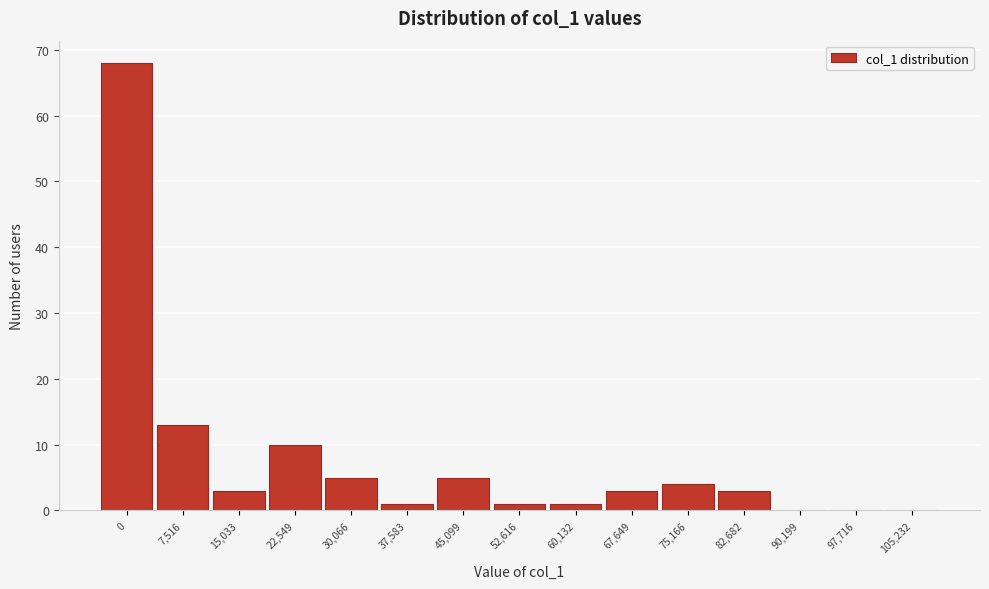

Reading left to right, list all the values displayed in this chart.

0=68	7,516=13	15,033=3	22,549=10	30,066=5	37,583=1	45,099=5	52,616=1	60,132=1	67,649=3	75,166=4	82,682=3	90,199=0	97,716=0	105,232=0